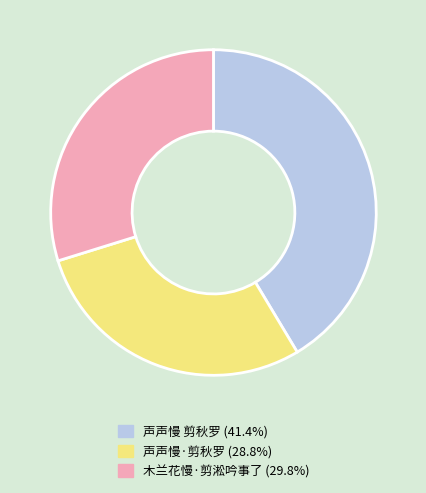

Is there a majority slice in this chart?

No